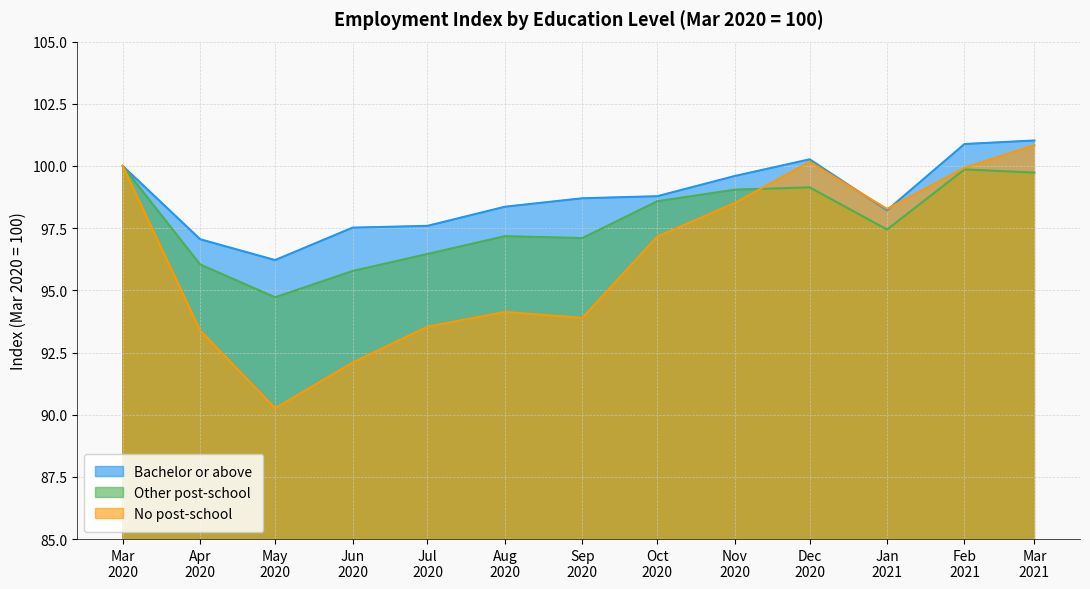

Which series has the largest range (max minus min)?

No post-school